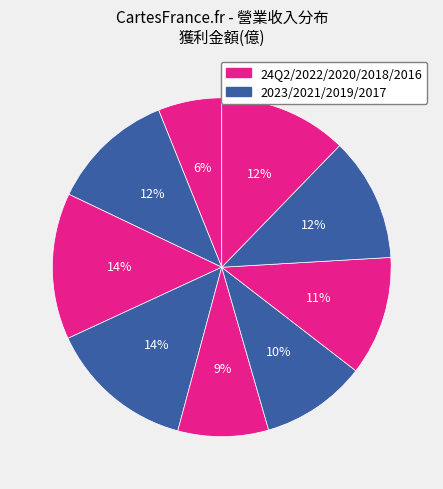

Count the number of slices in the pie.

9